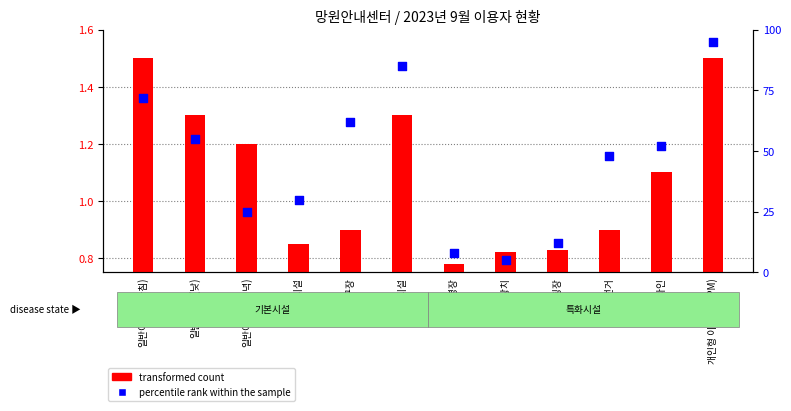

At how many categories does at least one series exceed 70?

3